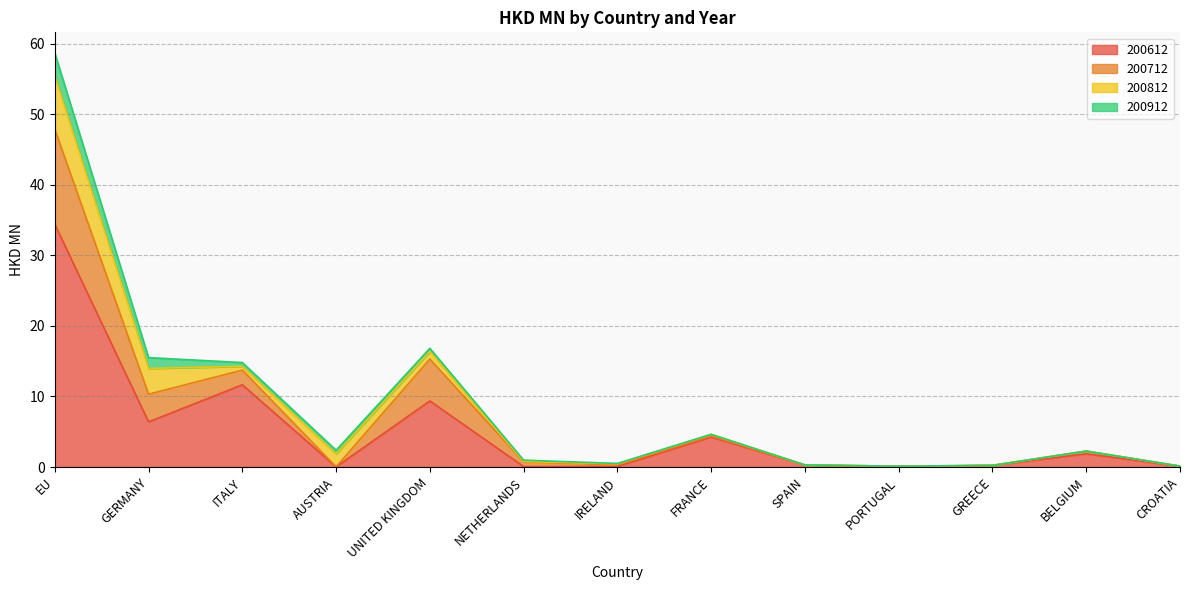

Which series has the largest total across all categories?

200612